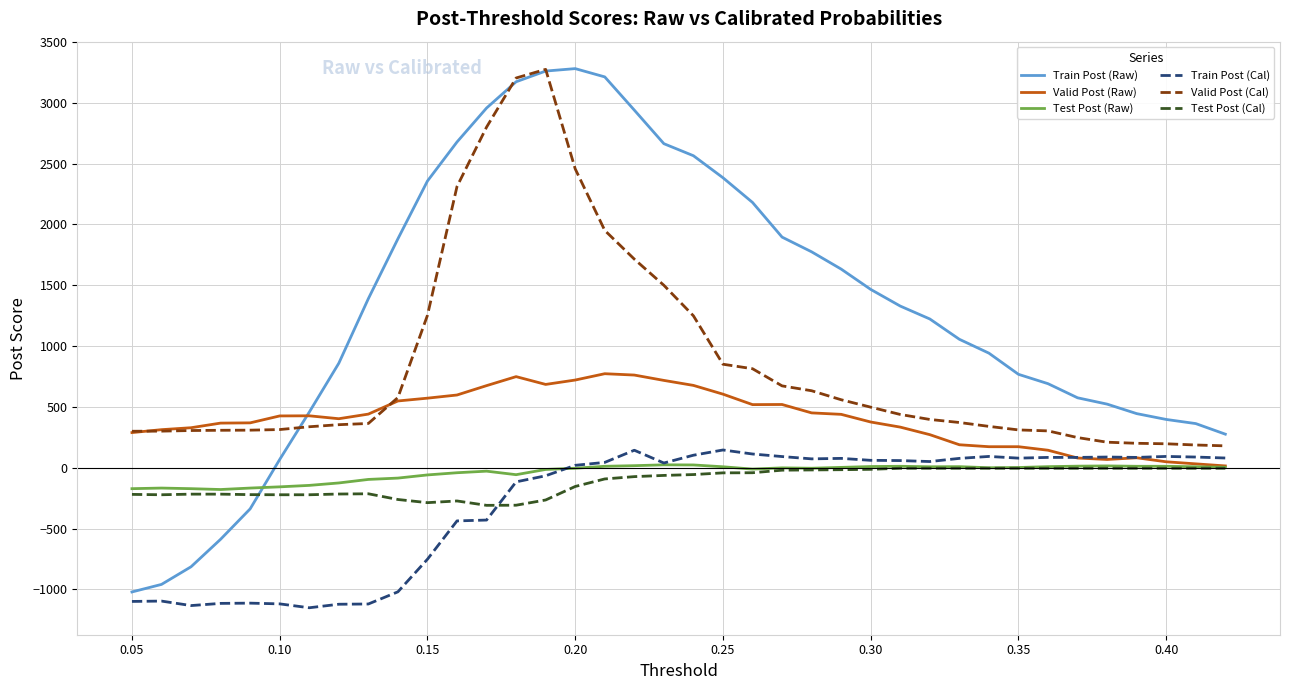

Which series has the largest total across all categories?

Train Post (Raw)